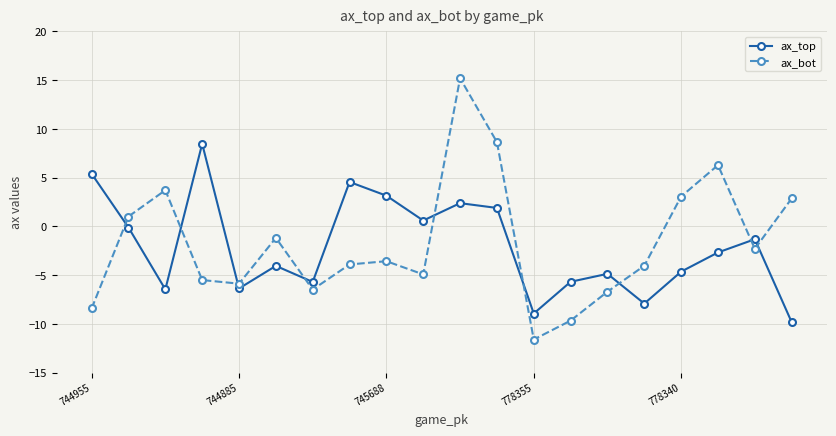

Which series has the largest range (max minus min)?

ax_bot